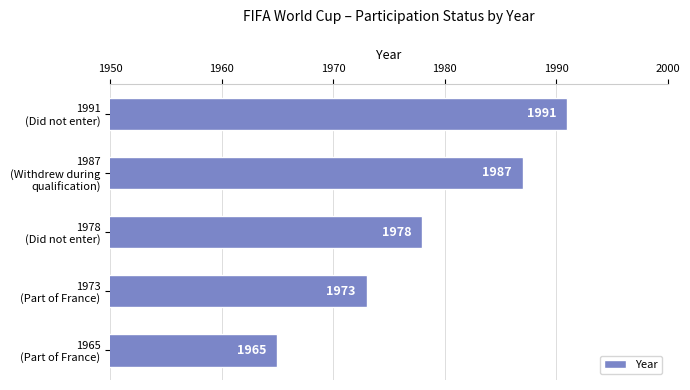

Reading bottom to top, transcribe all the data shown in this chart.

1965	1973	1978	1987	1991